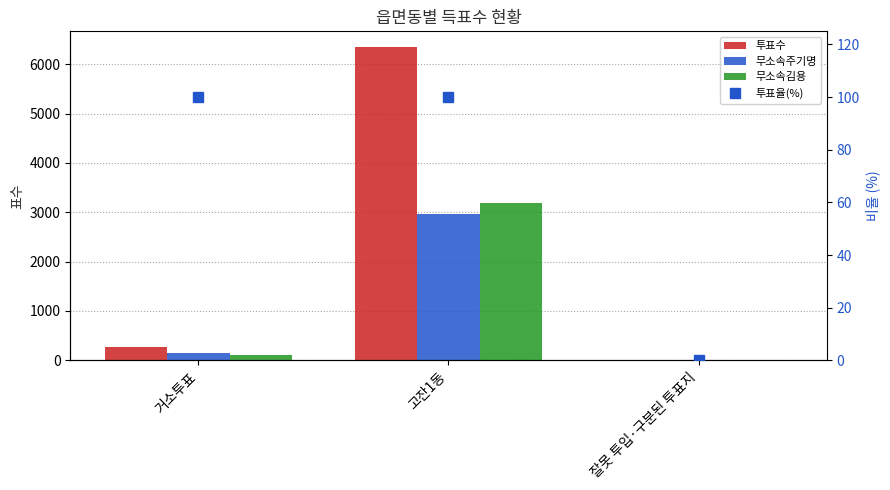

What are all the series names shown in the legend?

투표수, 무소속주기명, 무소속김용, 투표율(%)